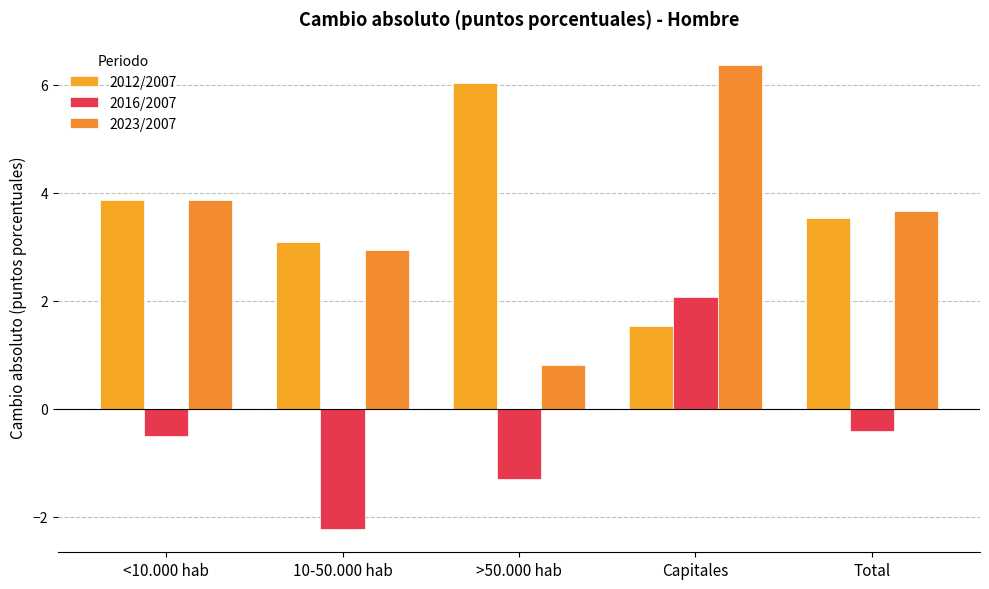

What is the label of the 2nd bar from the right?

Capitales